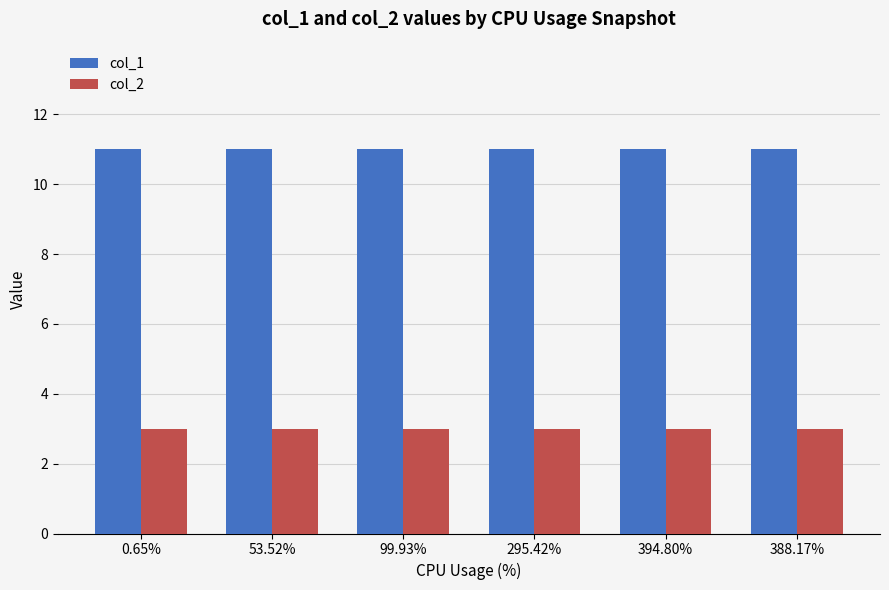

Rank the series by their maximum value, from lowest to highest.

col_2, col_1